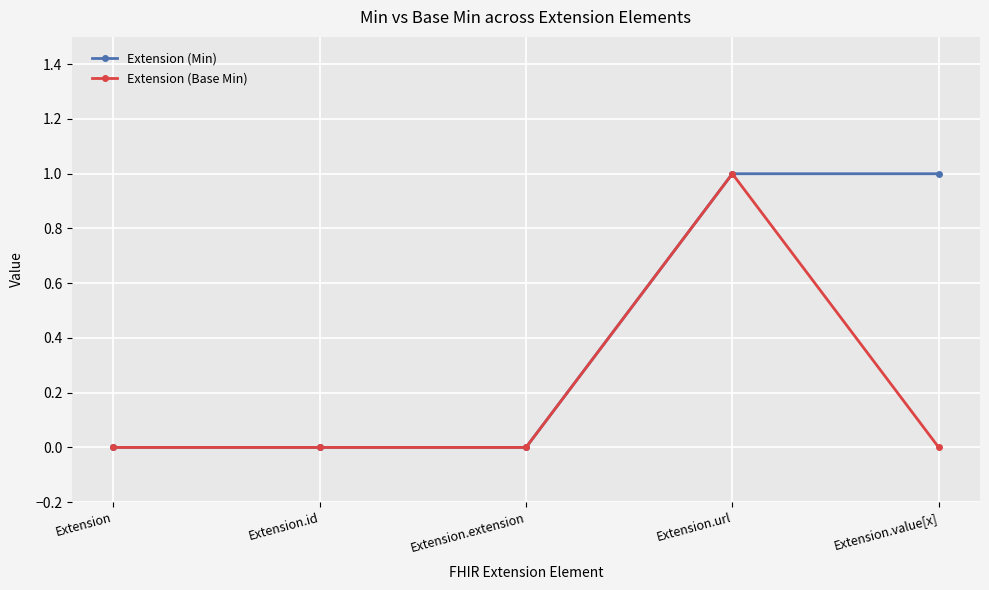

What value does the Extension (Min) series have at Extension.url?

1